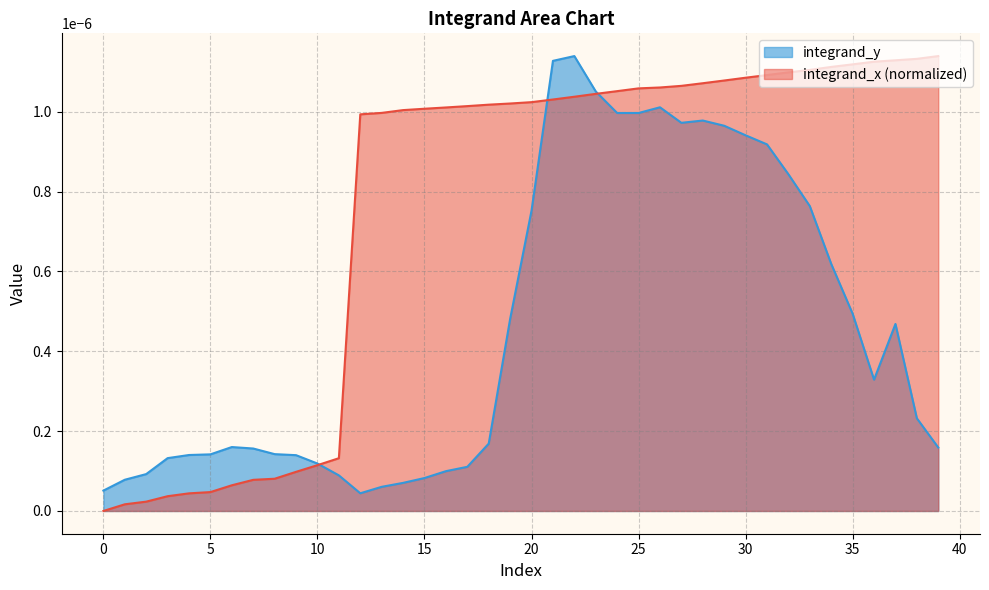

What is the label of the 26th point from the left?

25